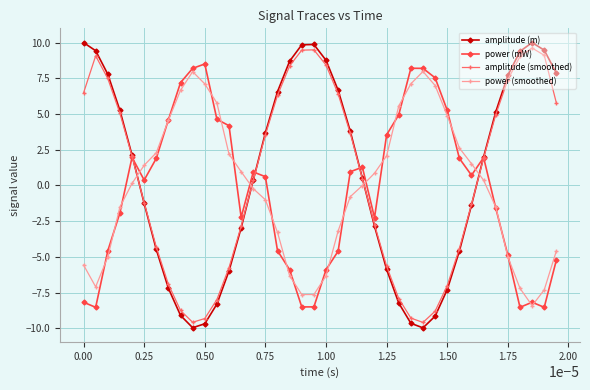

Which series ends up on top after the final intersection of amplitude (m) and power (smoothed)?

amplitude (m)